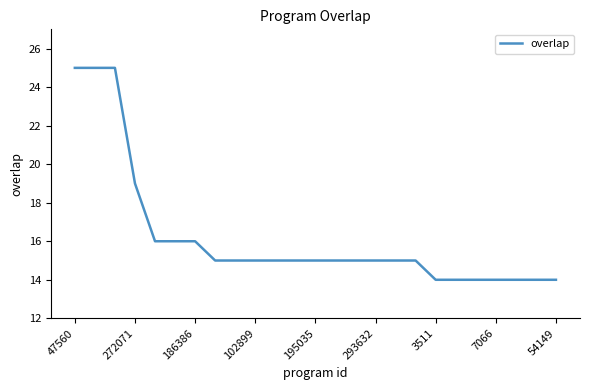

Reading right to left, what are all the values shown in this chart?

14	14	14	14	14	14	14	15	15	15	15	15	15	15	15	15	15	15	16	16	16	19	25	25	25